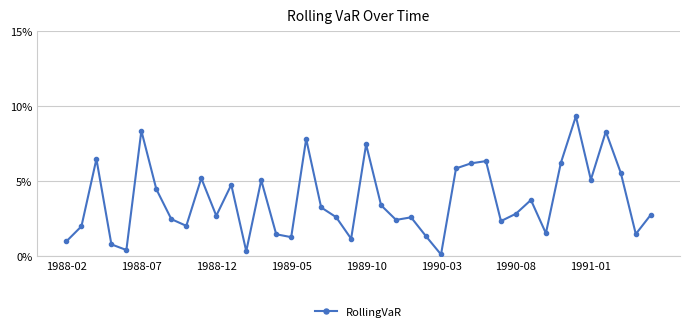

What is the sum of all values?

1.5